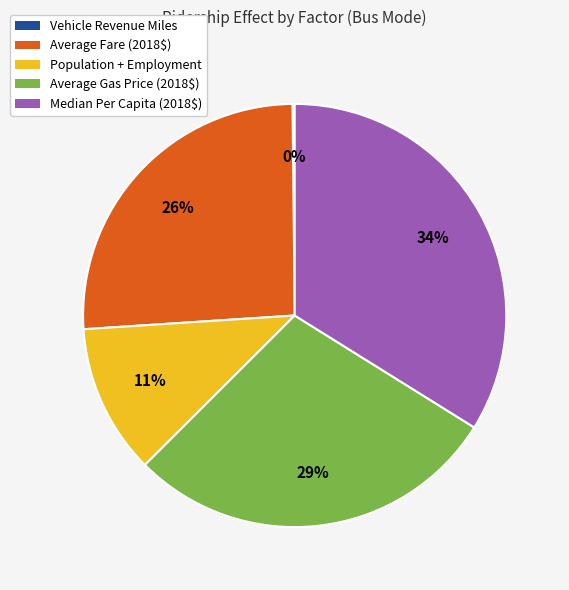

Is it true that Average Gas Price (2018$) is 40% of the pie?

False